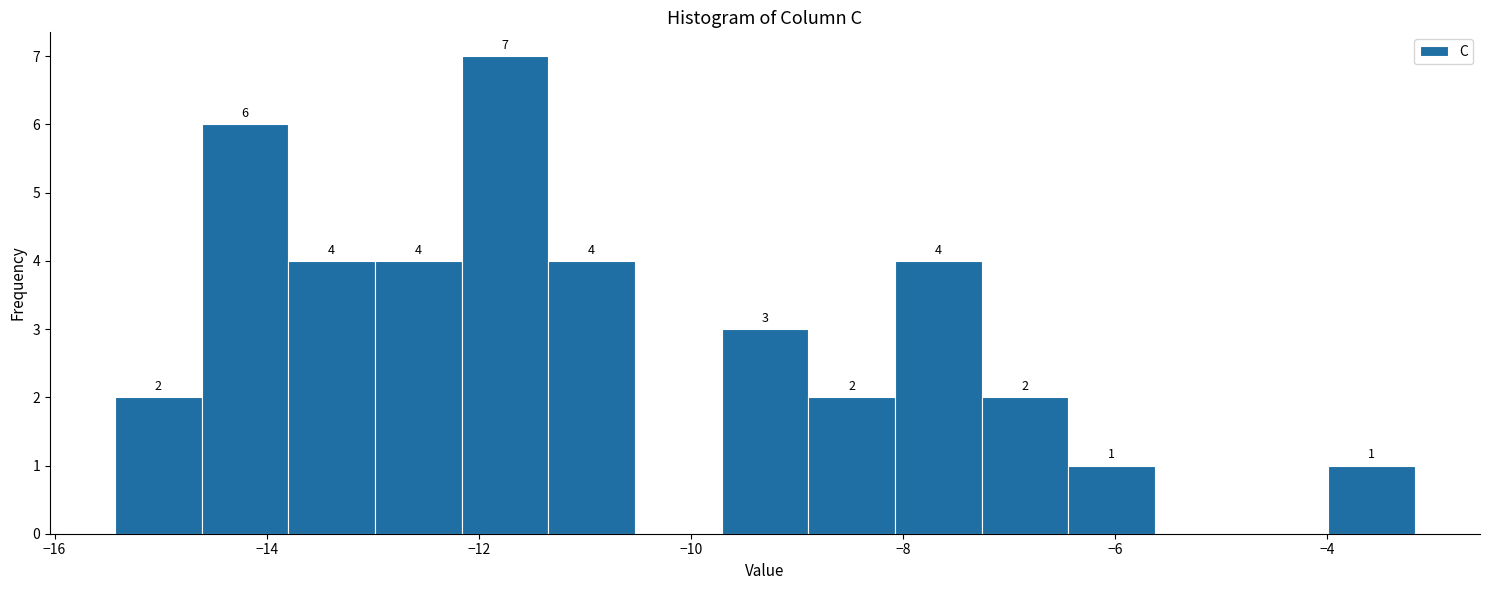

Over which range of the x-axis is the bar tallest?

-12.2 to -11.4